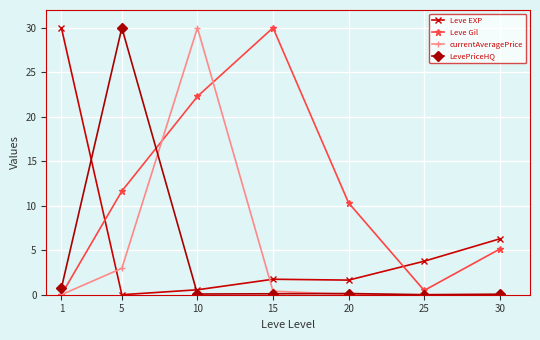

Between 1 and 30, which series saw the biggest shift?

Leve EXP